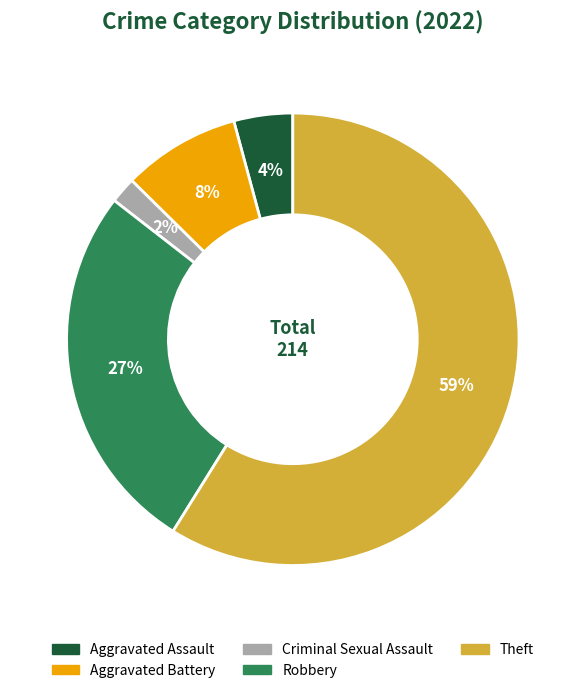

To the nearest percent, what is the combined percentage of Criminal Sexual Assault and Theft?

61%